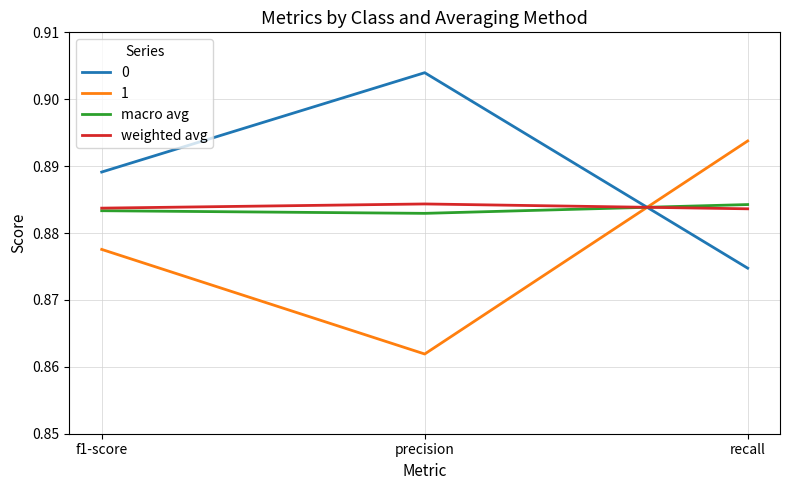

Is it true that weighted avg equals 1.4 at f1-score?

False